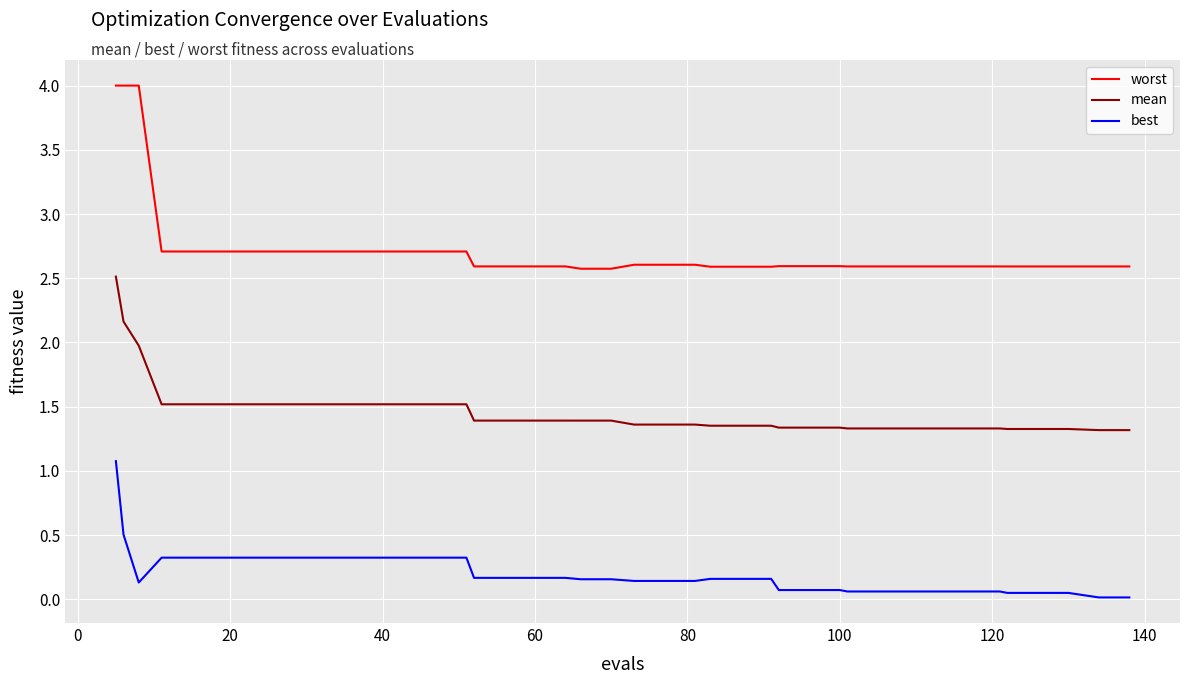

What is the maximum value for best?

1.1